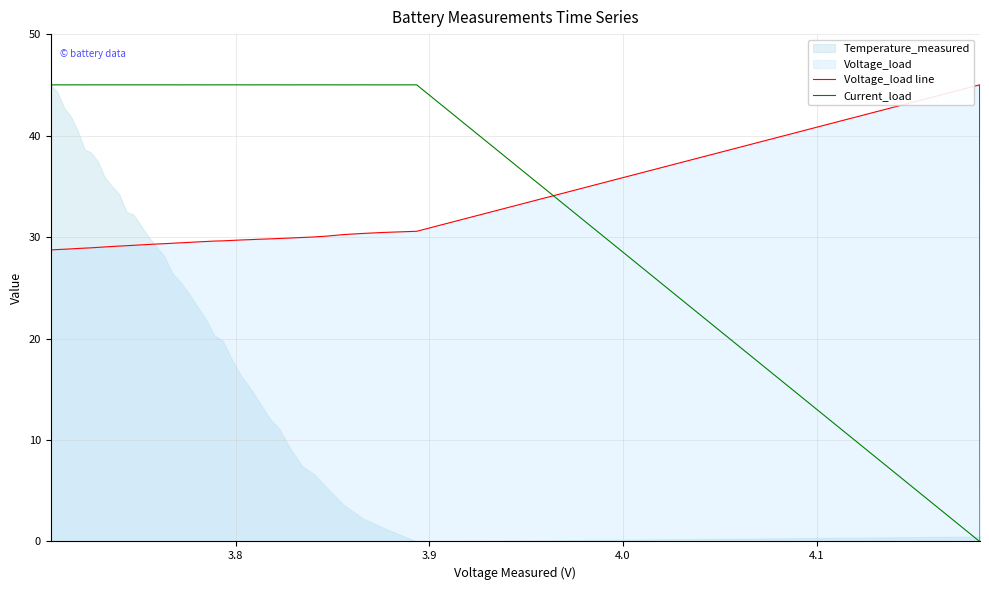

What is the highest value of the Voltage_load line series?

45.0